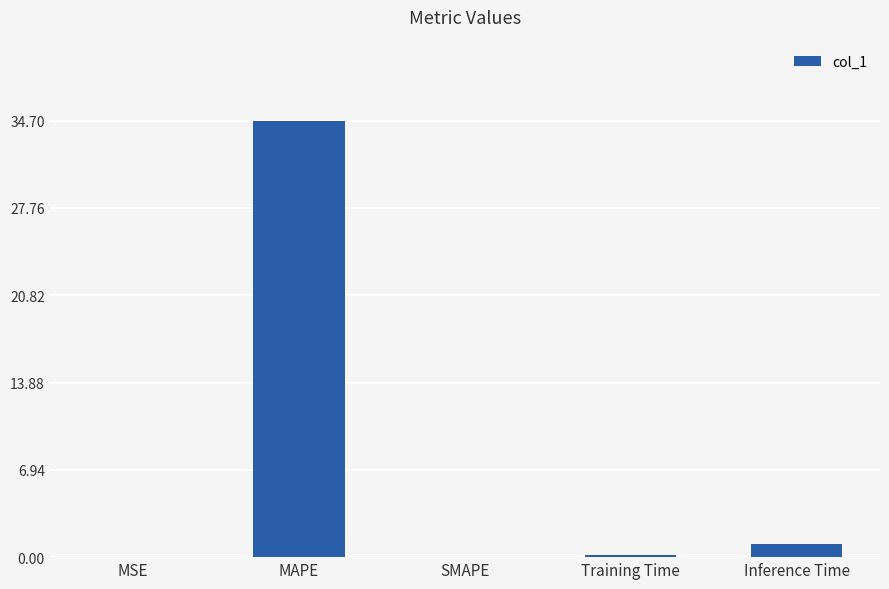

What is the greatest value displayed?

34.7